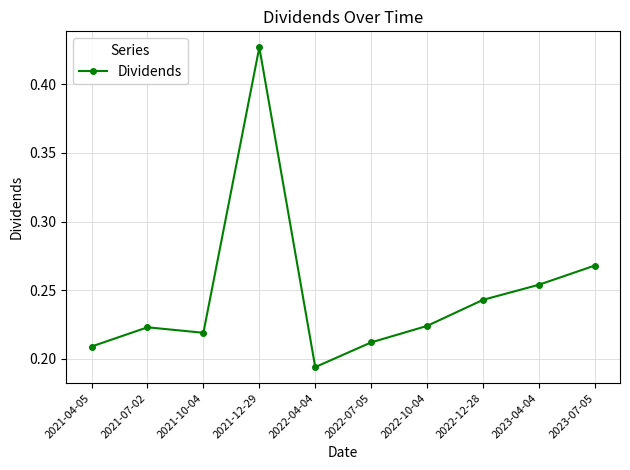

How many categories are shown in the chart?

10